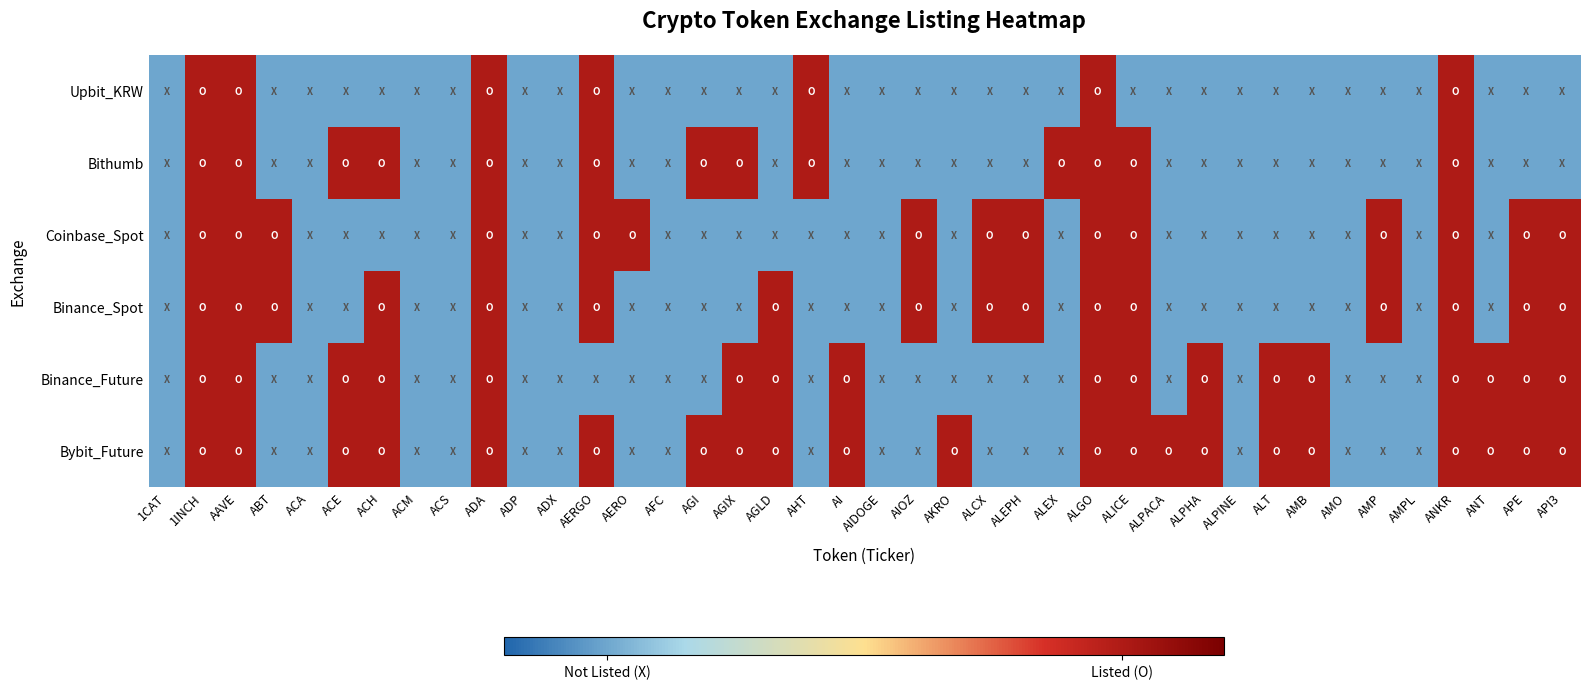

At how many categories does at least one series exceed 0?

29